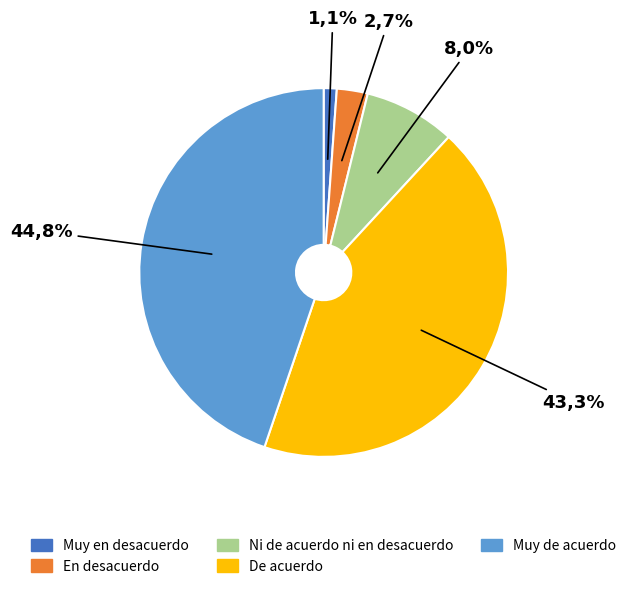

To the nearest percent, what portion does De acuerdo represent?

43%